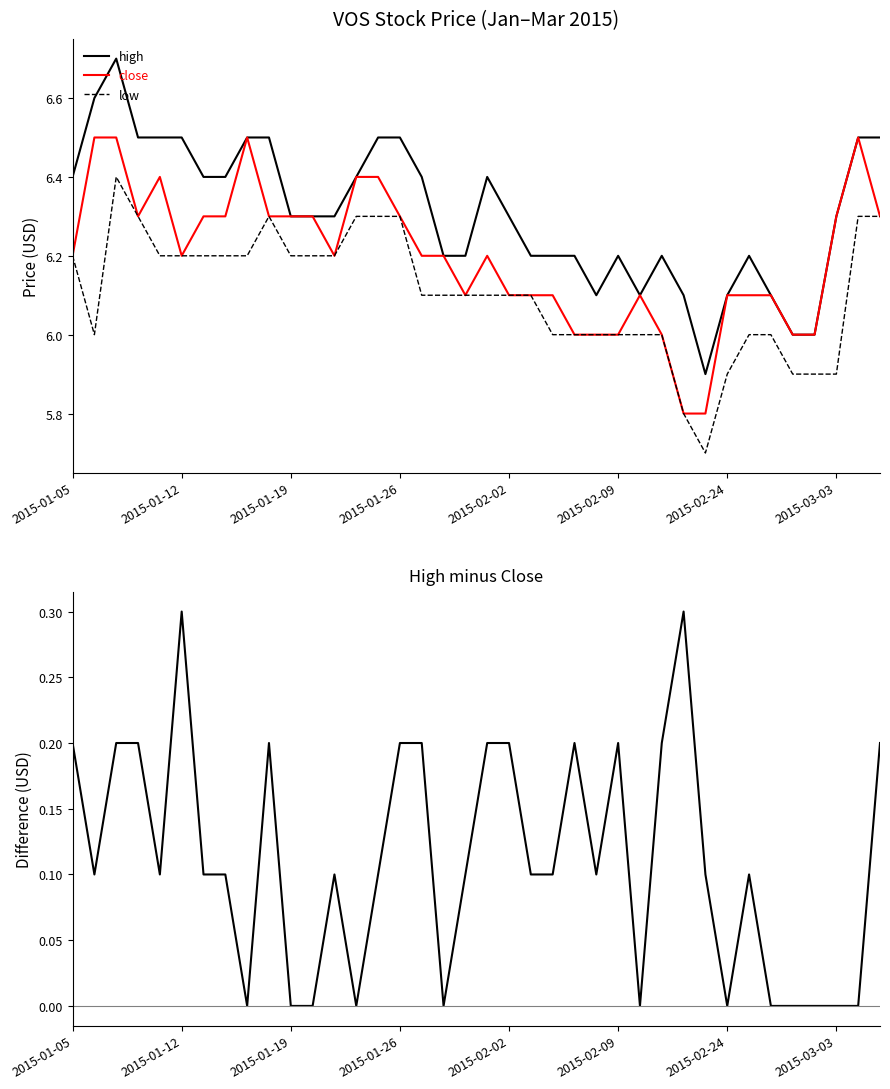

At how many categories does at least one series exceed 6?

35